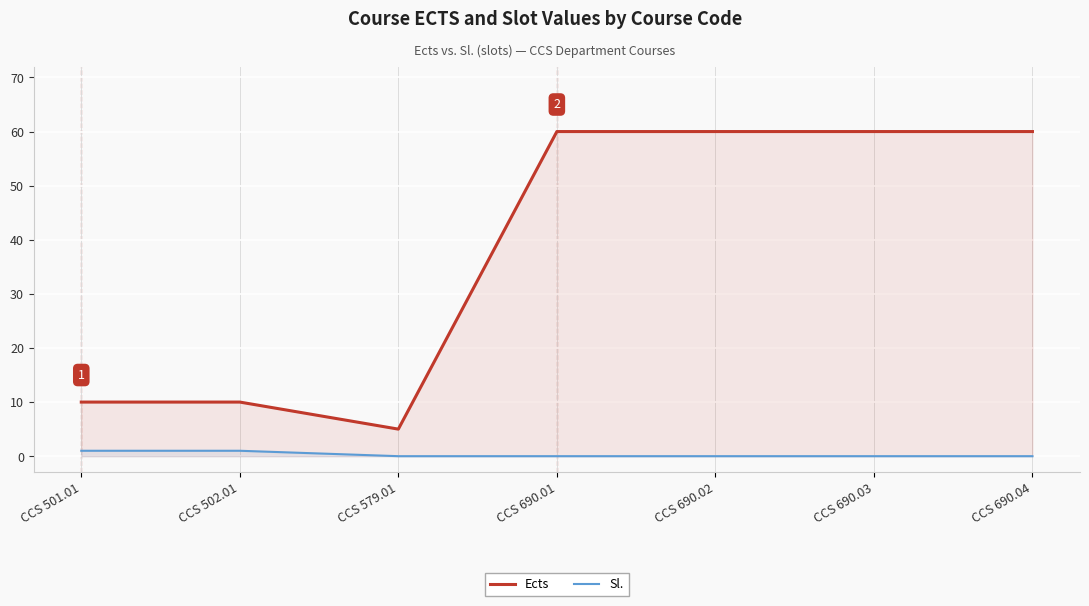

At which category is the sum across all series the highest?

CCS 690.01